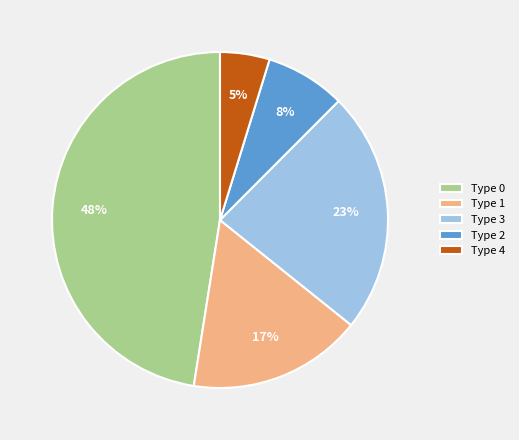

The Type 3 slice represents 23% of the pie. True or false?

True